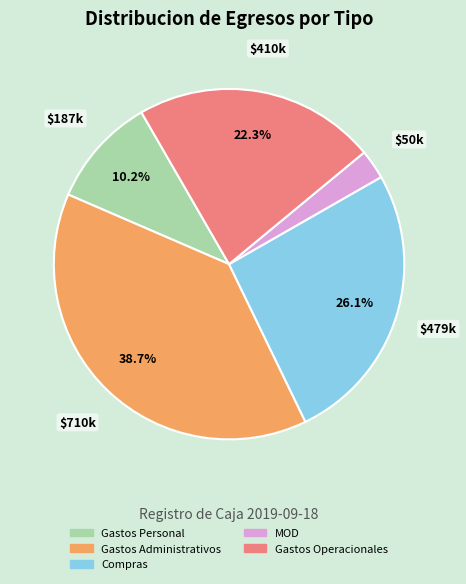

How many slices are in this pie chart?

5